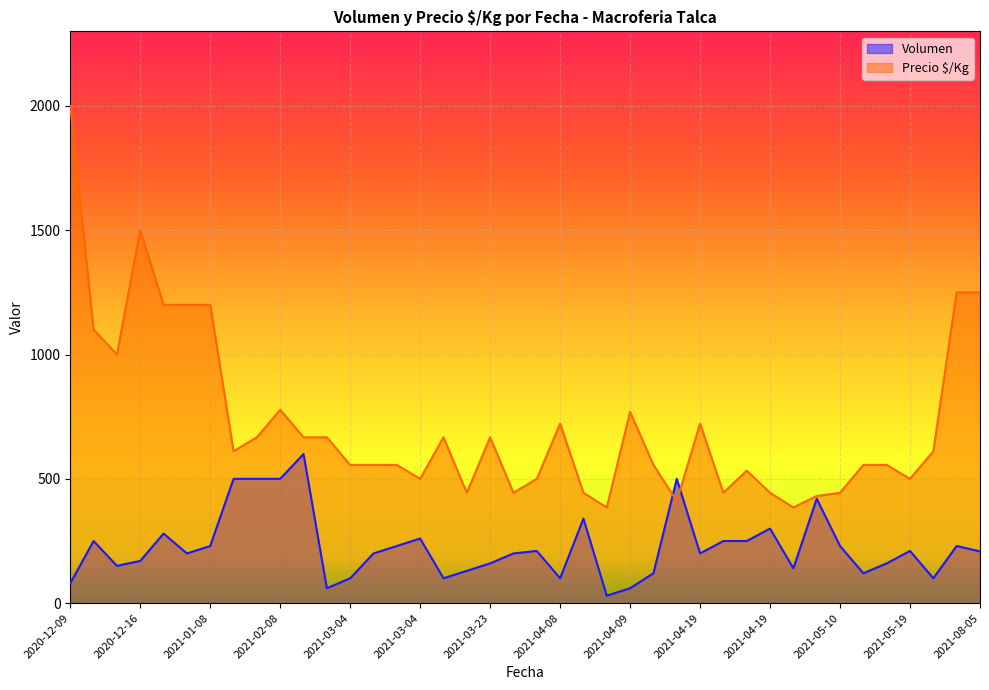

What are all the series names shown in the legend?

Volumen, Precio $/Kg